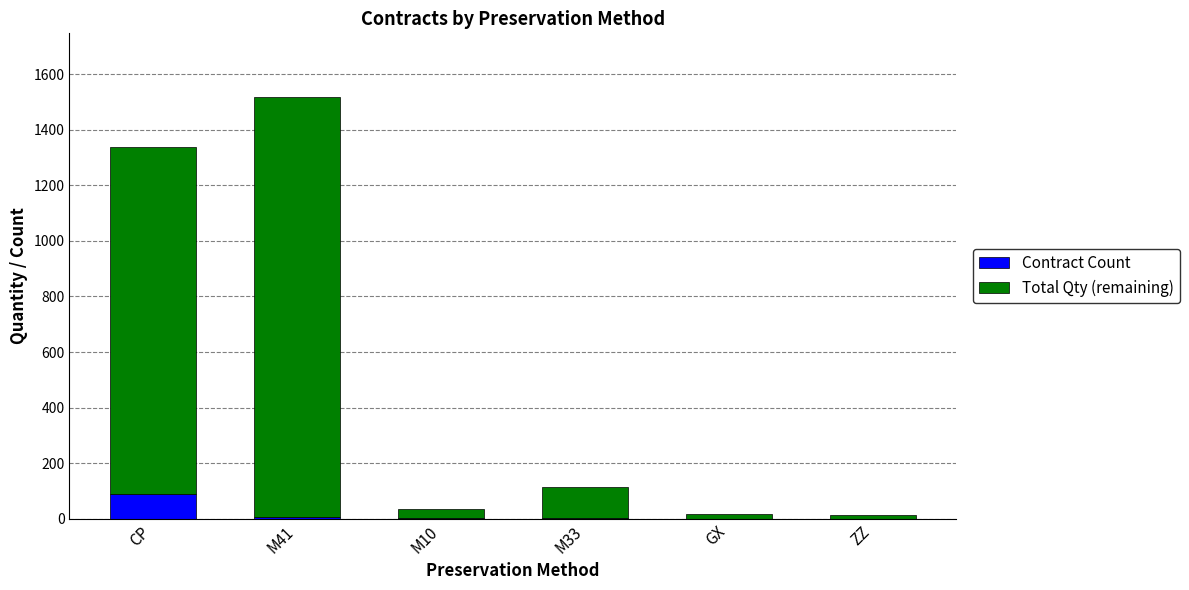

What is the highest value of the Contract Count series?

89